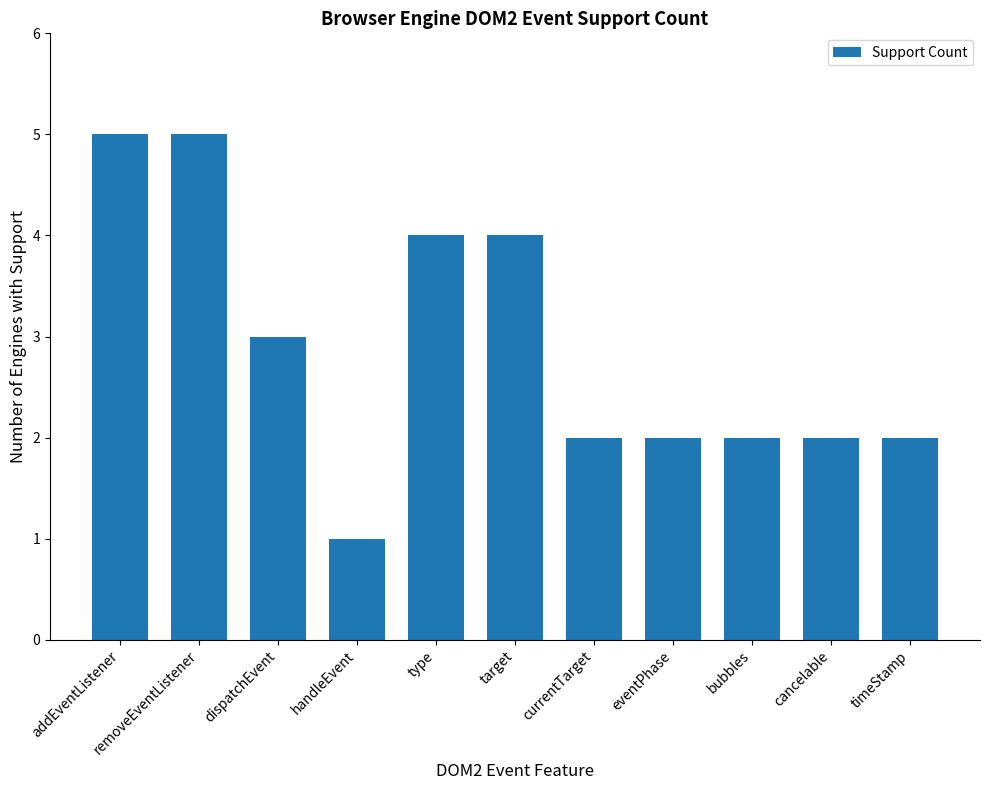

True or false: the data shows 5 at removeEventListener.

True